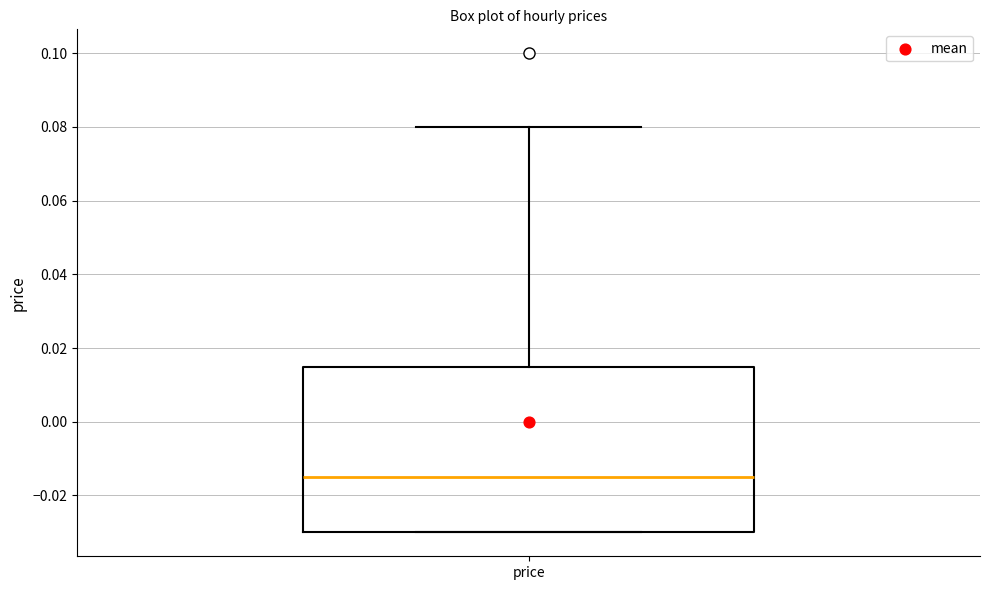

Read this box plot against the y-axis: the position of the median line, the range covered by the box, and the ends of both whiskers. The values are not printed on the chart, so give them approximately, as read against the axis.

median -0.014, box -0.030 to 0.016, whiskers -0.030 to 0.080